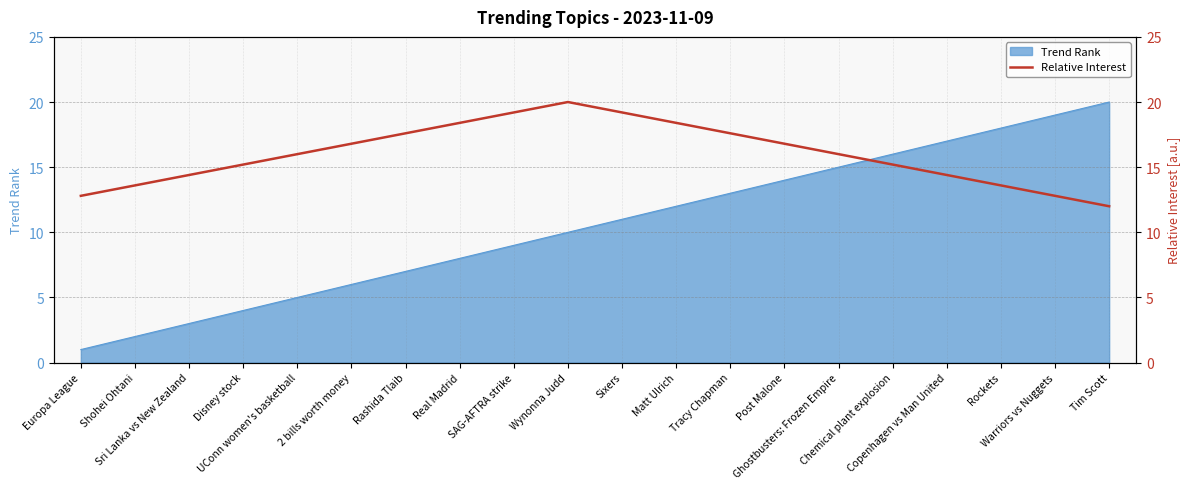

Rank the categories by value from lowest to highest.

Tim Scott, Europa League, Warriors vs Nuggets, Shohei Ohtani, Rockets, Sri Lanka vs New Zealand, Copenhagen vs Man United, Disney stock, Chemical plant explosion, UConn women's basketball, Ghostbusters: Frozen Empire, 2 bills worth money, Post Malone, Rashida Tlaib, Tracy Chapman, Real Madrid, Matt Ulrich, SAG-AFTRA strike, Sixers, Wynonna Judd